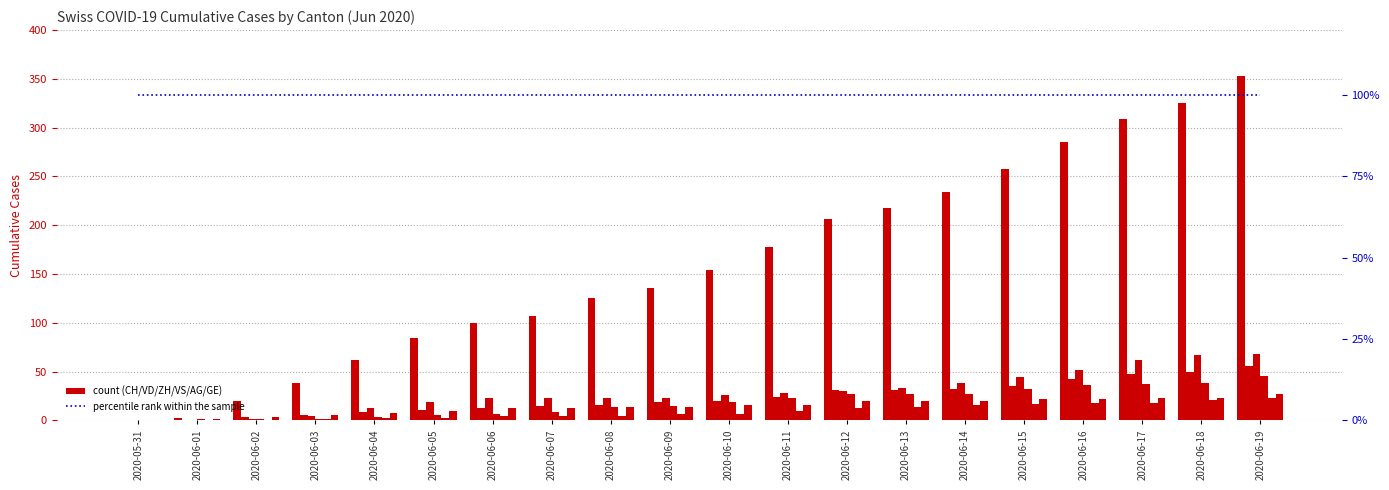

Reading right to left, transcribe all the data shown in this chart.

CH: 2020-06-19=353	2020-06-18=325	2020-06-17=309	2020-06-16=285	2020-06-15=258	2020-06-14=234	2020-06-13=218	2020-06-12=206	2020-06-11=178	2020-06-10=154	2020-06-09=136	2020-06-08=125	2020-06-07=107	2020-06-06=100	2020-06-05=84	2020-06-04=62	2020-06-03=38	2020-06-02=20	2020-06-01=3	2020-05-31=0
VD: 2020-06-19=56	2020-06-18=50	2020-06-17=48	2020-06-16=43	2020-06-15=35	2020-06-14=32	2020-06-13=31	2020-06-12=31	2020-06-11=24	2020-06-10=20	2020-06-09=19	2020-06-08=16	2020-06-07=15	2020-06-06=13	2020-06-05=11	2020-06-04=9	2020-06-03=6	2020-06-02=4	2020-06-01=0	2020-05-31=0
ZH: 2020-06-19=68	2020-06-18=67	2020-06-17=62	2020-06-16=52	2020-06-15=45	2020-06-14=38	2020-06-13=33	2020-06-12=30	2020-06-11=28	2020-06-10=26	2020-06-09=23	2020-06-08=23	2020-06-07=23	2020-06-06=23	2020-06-05=19	2020-06-04=13	2020-06-03=5	2020-06-02=2	2020-06-01=0	2020-05-31=0
VS: 2020-06-19=46	2020-06-18=38	2020-06-17=37	2020-06-16=36	2020-06-15=32	2020-06-14=27	2020-06-13=27	2020-06-12=27	2020-06-11=23	2020-06-10=19	2020-06-09=15	2020-06-08=14	2020-06-07=9	2020-06-06=7	2020-06-05=6	2020-06-04=4	2020-06-03=2	2020-06-02=2	2020-06-01=1	2020-05-31=0
AG: 2020-06-19=23	2020-06-18=21	2020-06-17=18	2020-06-16=18	2020-06-15=17	2020-06-14=16	2020-06-13=14	2020-06-12=13	2020-06-11=10	2020-06-10=7	2020-06-09=7	2020-06-08=5	2020-06-07=5	2020-06-06=5	2020-06-05=3	2020-06-04=3	2020-06-03=1	2020-06-02=0	2020-06-01=0	2020-05-31=0
GE: 2020-06-19=27	2020-06-18=23	2020-06-17=23	2020-06-16=22	2020-06-15=22	2020-06-14=20	2020-06-13=20	2020-06-12=20	2020-06-11=16	2020-06-10=16	2020-06-09=14	2020-06-08=14	2020-06-07=13	2020-06-06=13	2020-06-05=10	2020-06-04=8	2020-06-03=6	2020-06-02=4	2020-06-01=1	2020-05-31=0